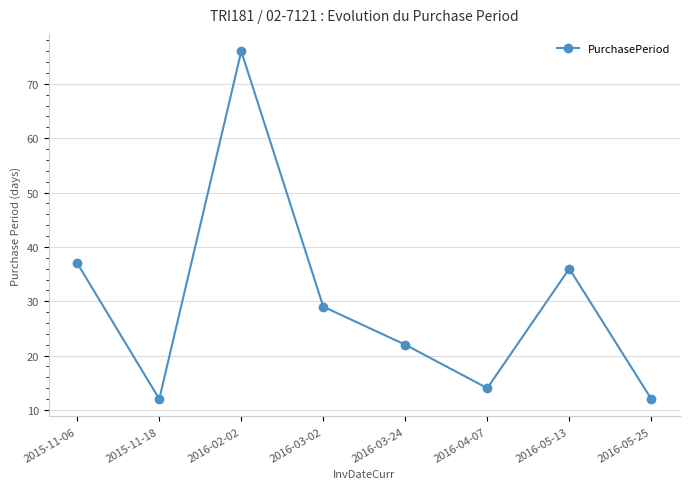

What position from the left is 2016-02-02?

3